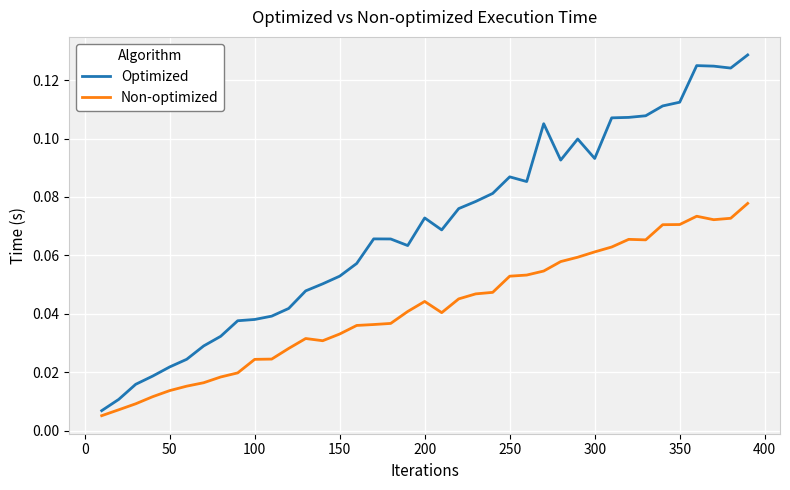

Which series has the widest spread of values?

Optimized